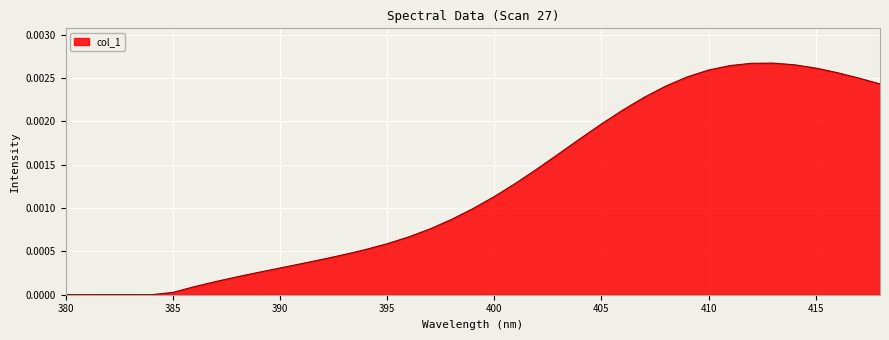

Does the chart display data point markers on the line(s)?

No